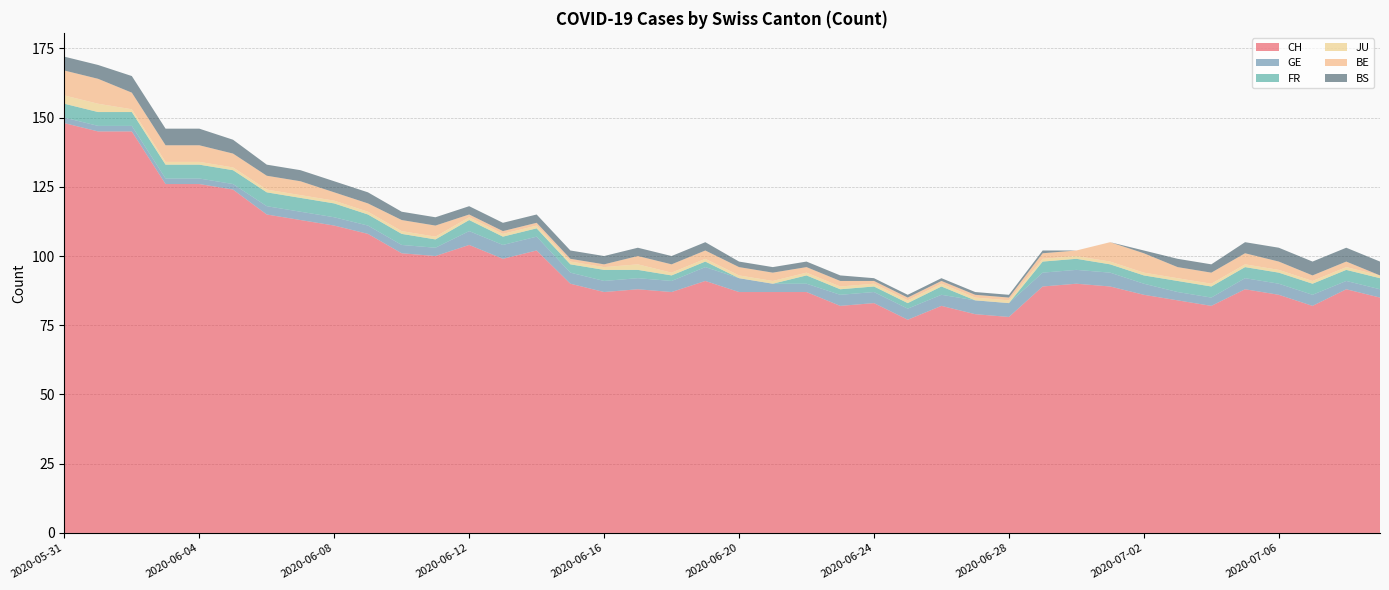

Reading right to left, transcribe all the data shown in this chart.

CH: 85	88	82	86	88	82	84	86	89	90	89	78	79	82	77	83	82	87	87	87	91	87	88	87	90	102	99	104	100	101	108	111	113	115	124	126	126	145	145	148
GE: 3	3	4	4	4	3	3	4	5	5	5	5	5	4	4	4	4	3	3	5	5	4	4	4	4	5	5	5	3	3	3	3	3	3	2	2	2	2	2	2
FR: 4	4	4	4	4	4	4	3	3	4	4	0	0	3	2	2	2	3	0	0	2	2	3	4	3	3	3	4	3	4	4	5	5	5	5	5	5	5	5	5
JU: 1	1	1	1	1	1	1	1	1	1	1	1	1	1	1	1	1	1	1	1	1	1	2	1	1	1	1	1	1	1	1	1	1	1	1	1	1	1	3	3
BE: 0	2	2	3	4	4	4	7	7	2	2	1	1	1	1	1	2	2	3	3	3	3	3	1	1	1	1	1	4	4	3	3	5	5	5	6	6	6	9	9
BS: 5	5	5	5	4	3	3	1	0	0	1	1	1	1	1	1	2	2	2	2	3	3	3	3	3	3	3	3	3	3	4	4	4	4	5	6	6	6	5	5